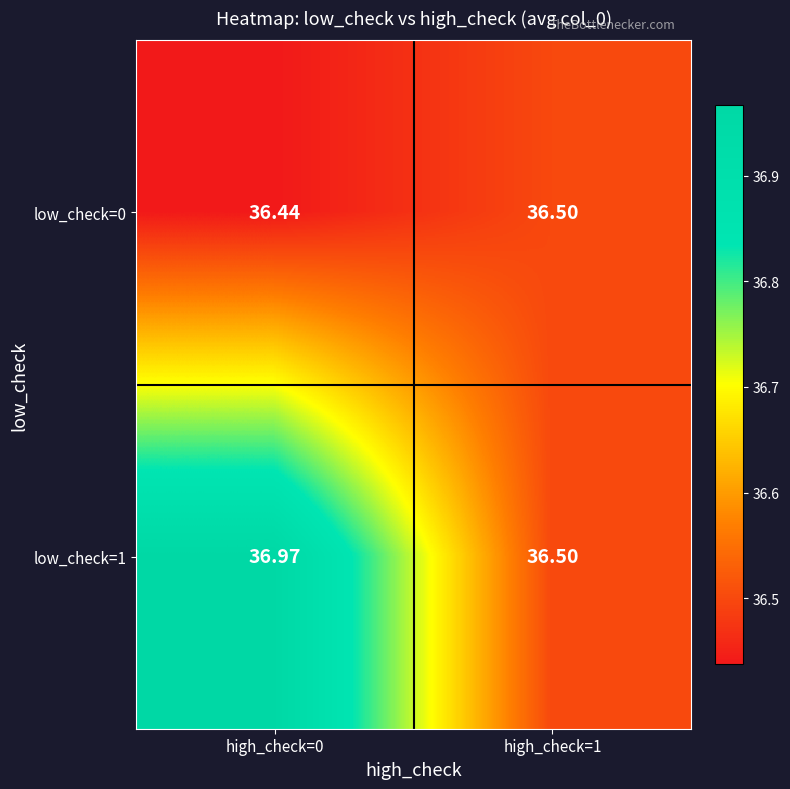

Rank the series by their maximum value, from highest to lowest.

low_check=1, low_check=0